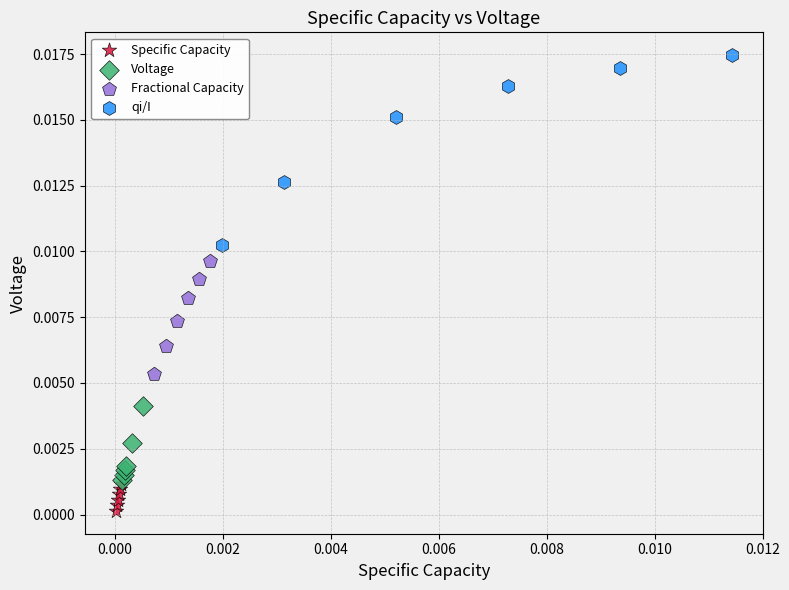

Which series has the widest spread of Y values?

qi/I